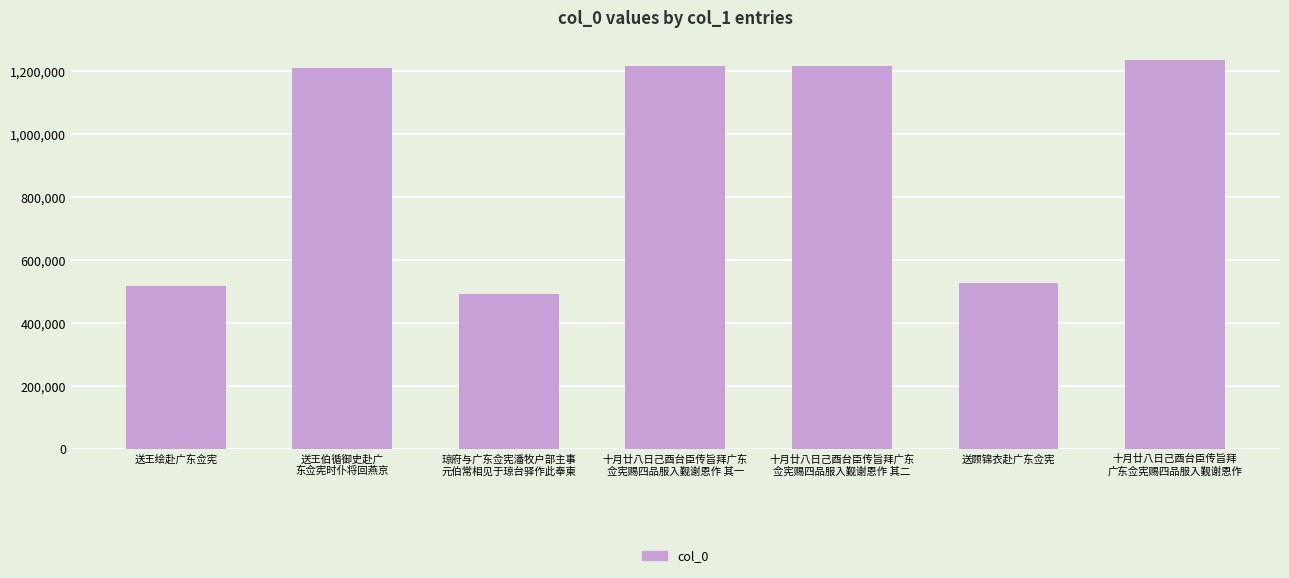

What is the value of the 2nd bar from the left?

1211525